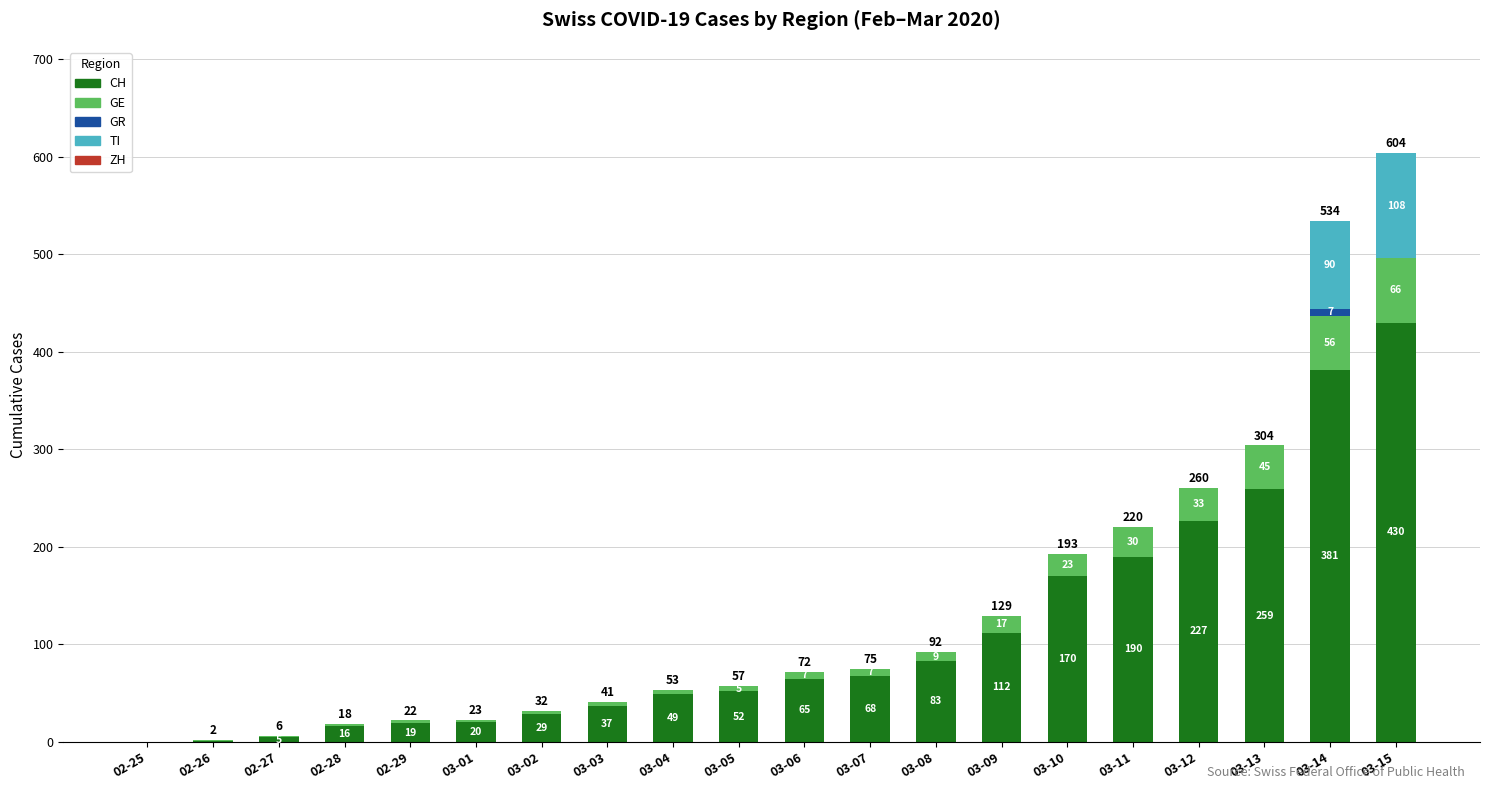

At which category is the sum across all series the highest?

03-15